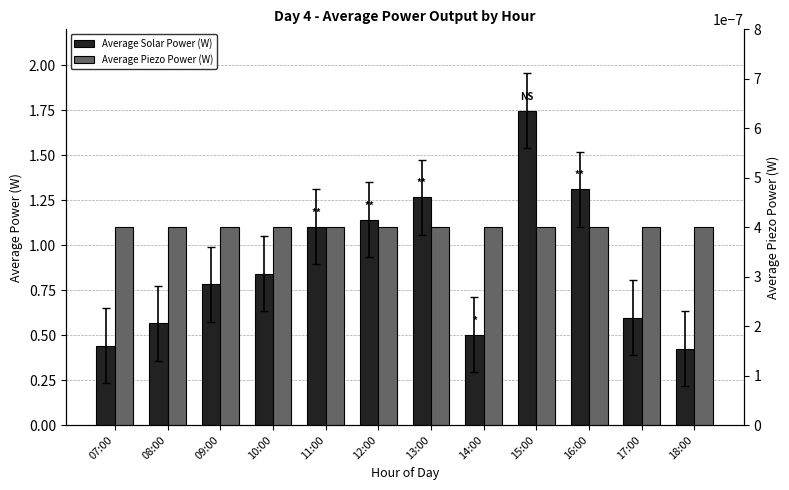

Reading right to left, what are all the values shown in this chart?

Average Solar Power (W): 18:00=0.4	17:00=0.6	16:00=1.3	15:00=1.7	14:00=0.5	13:00=1.3	12:00=1.1	11:00=1.1	10:00=0.8	09:00=0.8	08:00=0.6	07:00=0.4
Average Piezo Power (W): 18:00=0.0	17:00=0.0	16:00=0.0	15:00=0.0	14:00=0.0	13:00=0.0	12:00=0.0	11:00=0.0	10:00=0.0	09:00=0.0	08:00=0.0	07:00=0.0